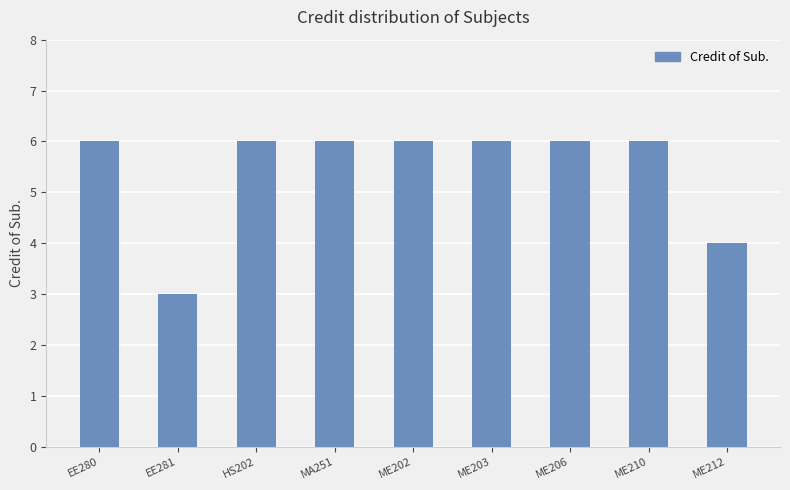

How many data points does each series have?

9